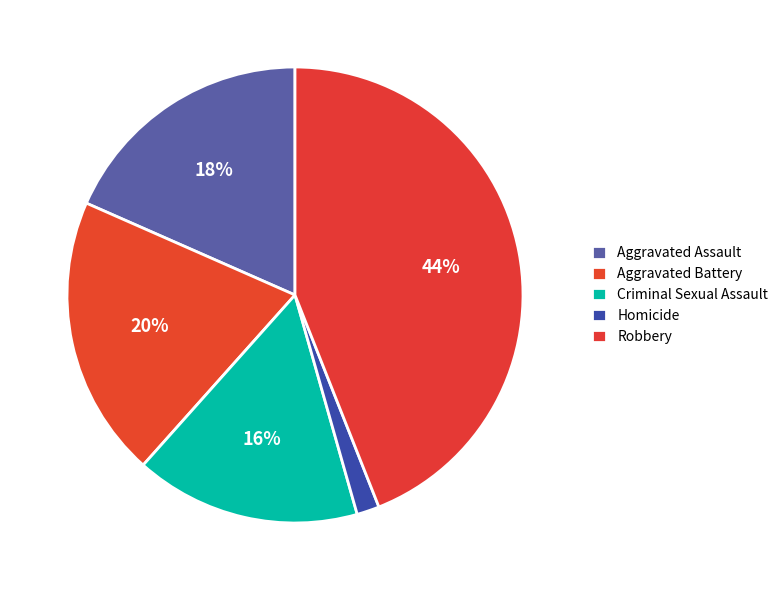

Count the number of slices in the pie.

5